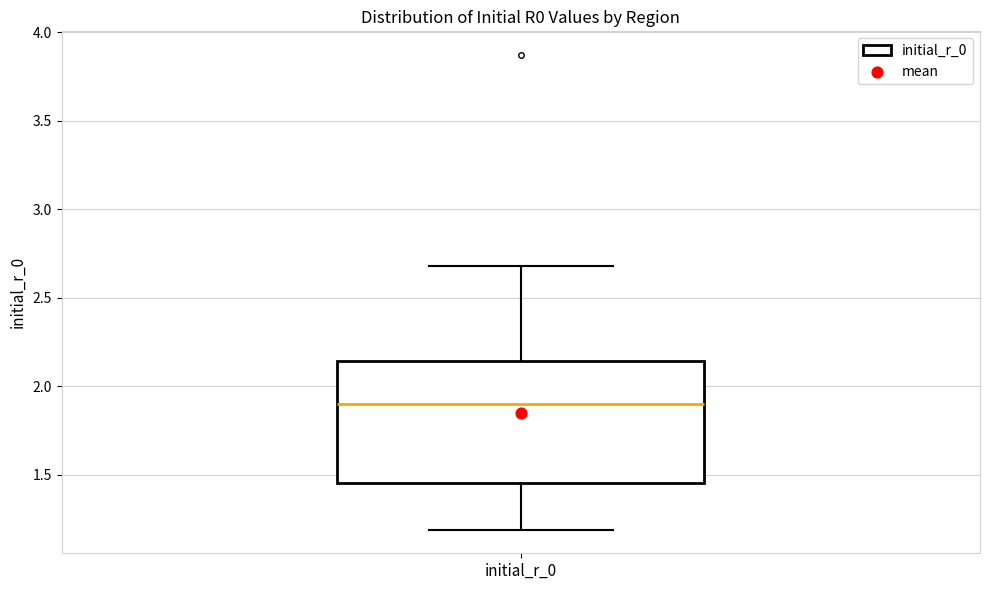

Read this box plot against the y-axis: the position of the median line, the range covered by the box, and the ends of both whiskers. The values are not printed on the chart, so give them approximately, as read against the axis.

median 1.90, box 1.45 to 2.15, whiskers 1.20 to 2.70